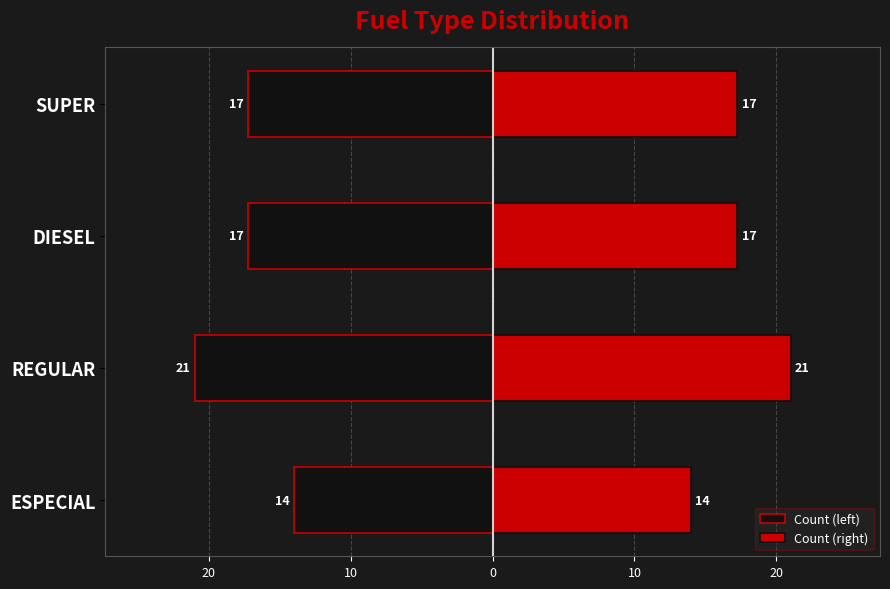

What is the sum of all Count (right) values?

69.5